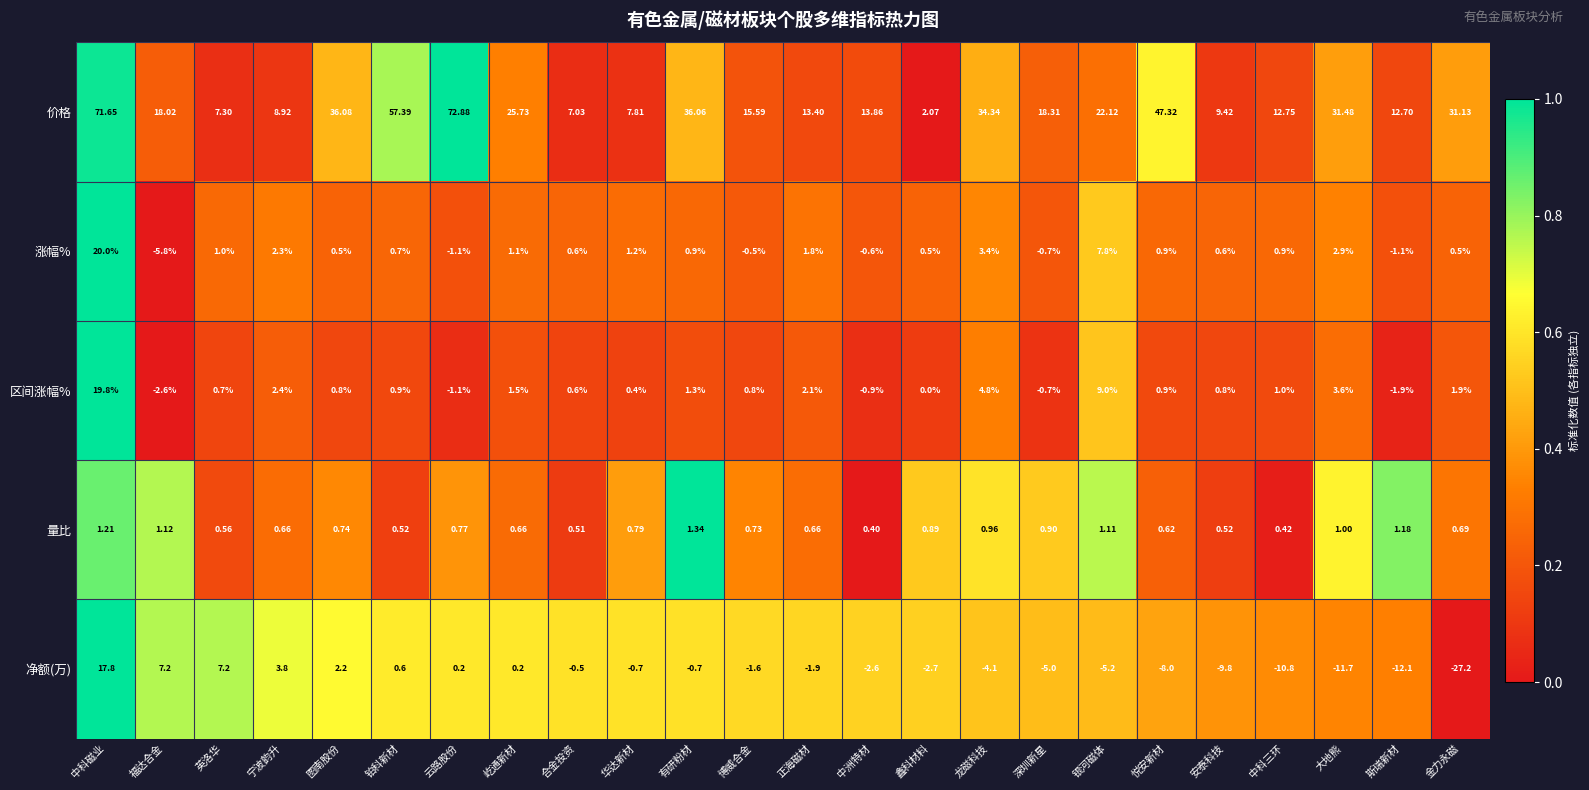

Which series changed the most between 英洛华 and 深圳新星?

净额(万)